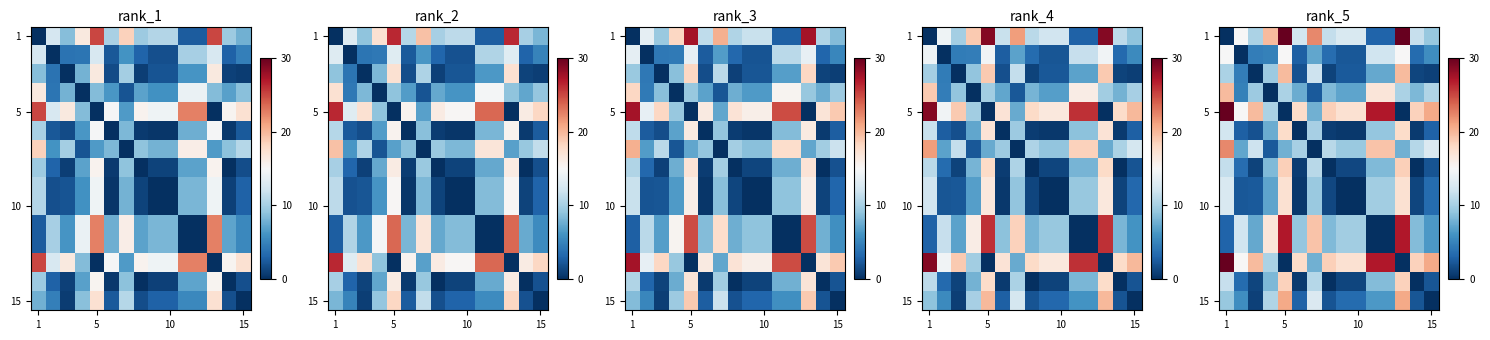

At how many categories does at least one series exceed 25?

5